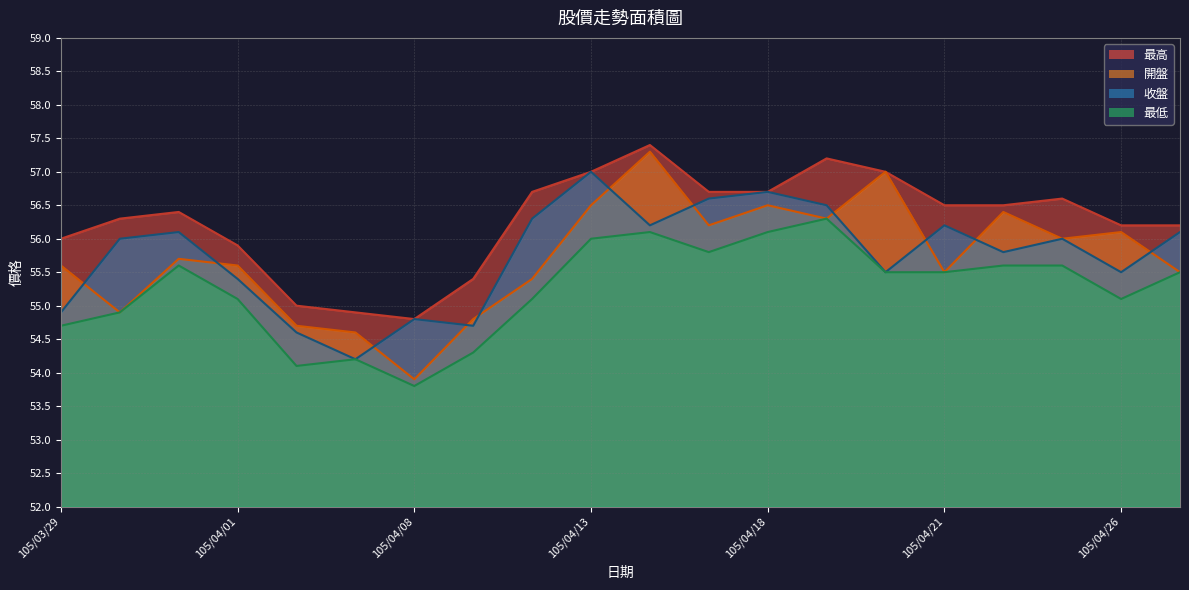

Where is the first local maximum for 最低?

105/03/31